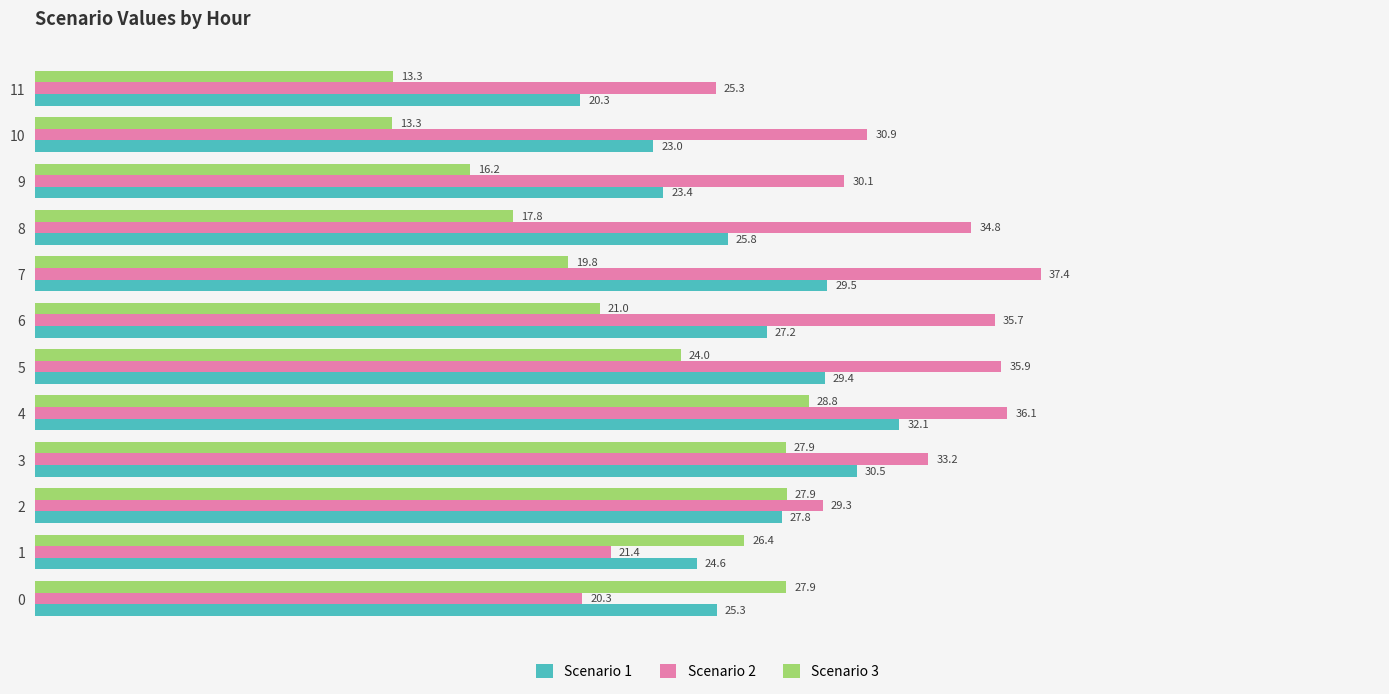

Which category has the lowest value in the Scenario 3 series?

10